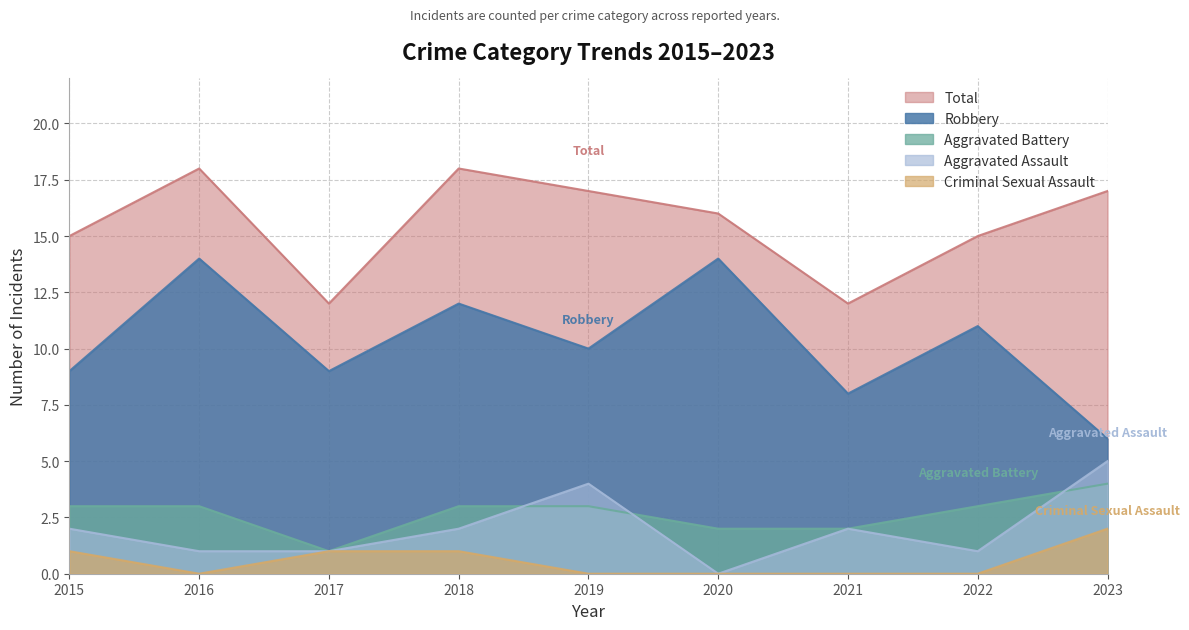

Which label corresponds to the smallest value in the chart?

2020